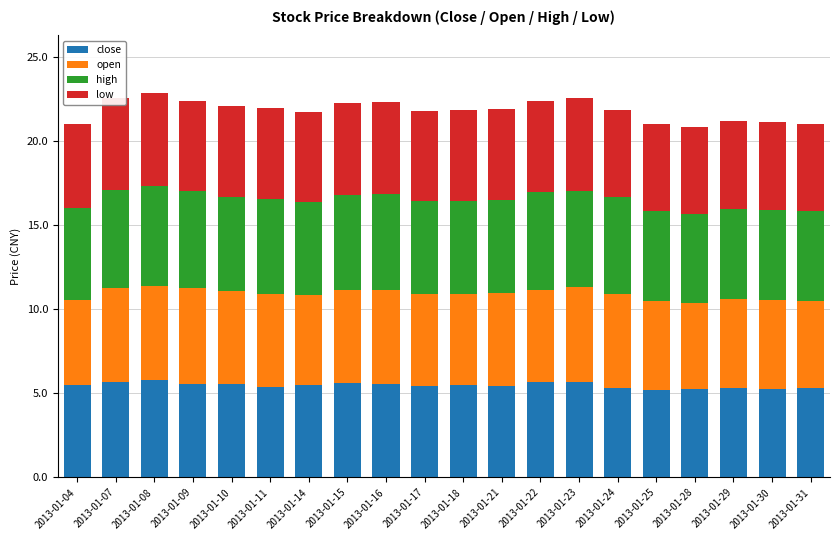

What is the sum of the close values at 2013-01-09 and 2013-01-07?

11.2